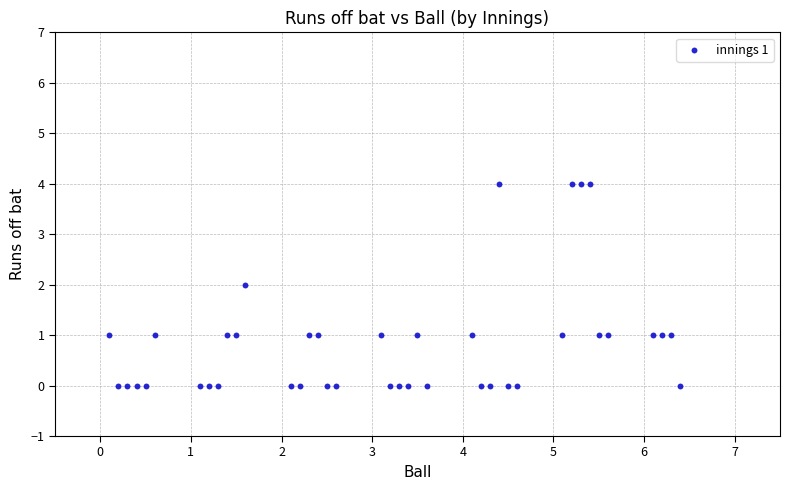

What is the range of Y values (max minus min)?

4